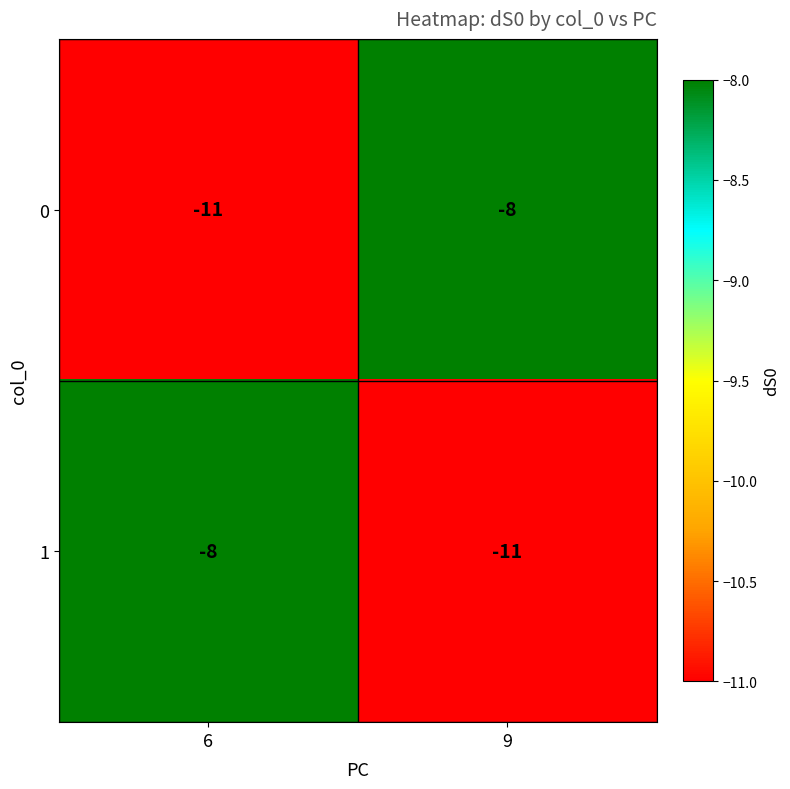

The 1 series shows -8 at 9. True or false?

False